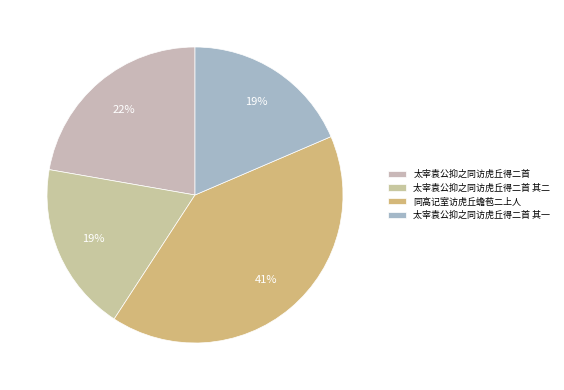

To the nearest percent, what portion does 太宰袁公抑之同访虎丘得二首 其一 represent?

19%